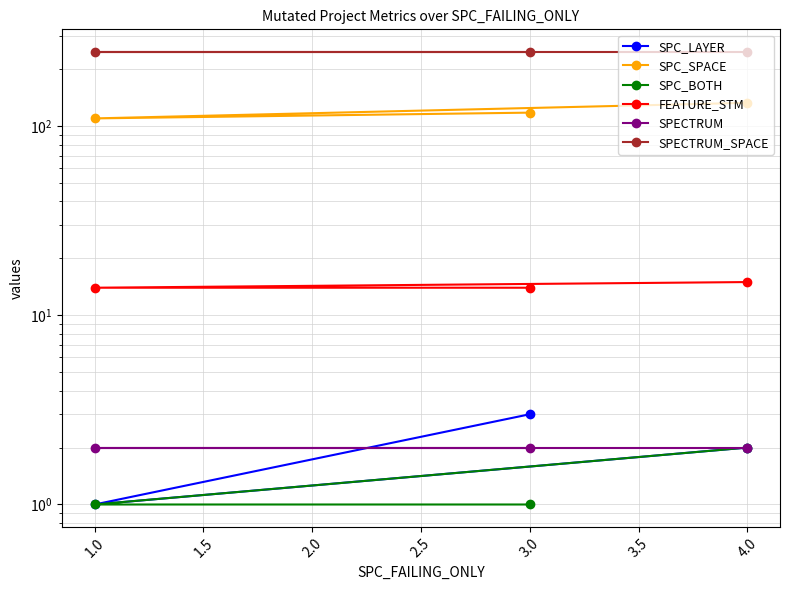

Which series has the largest range (max minus min)?

SPC_SPACE